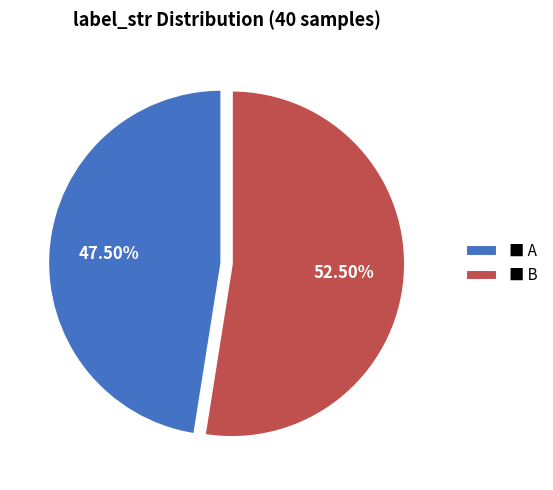

Which slice is the smallest?

■ A